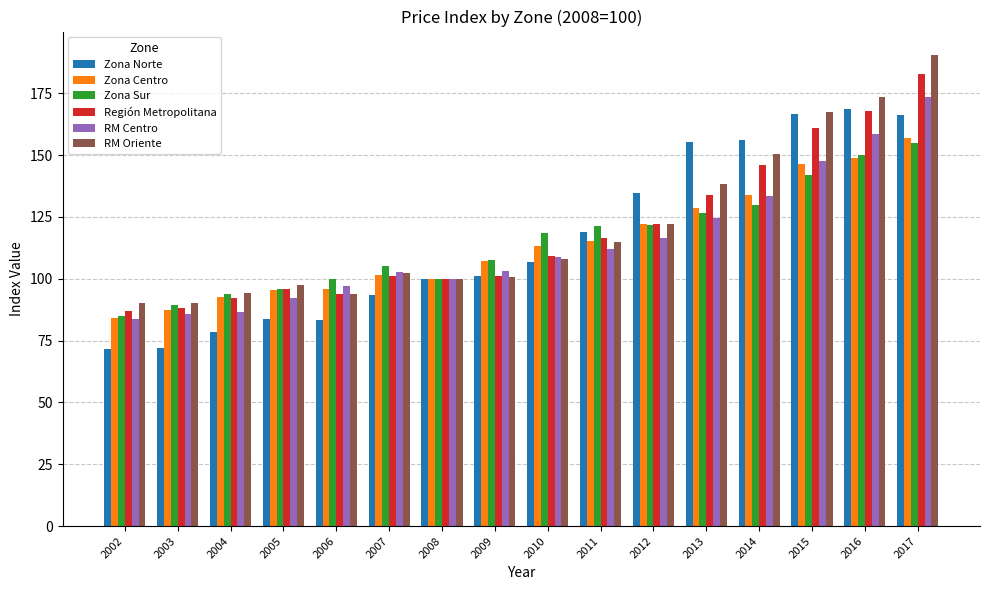

What are all the series names shown in the legend?

Zona Norte, Zona Centro, Zona Sur, Región Metropolitana, RM Centro, RM Oriente